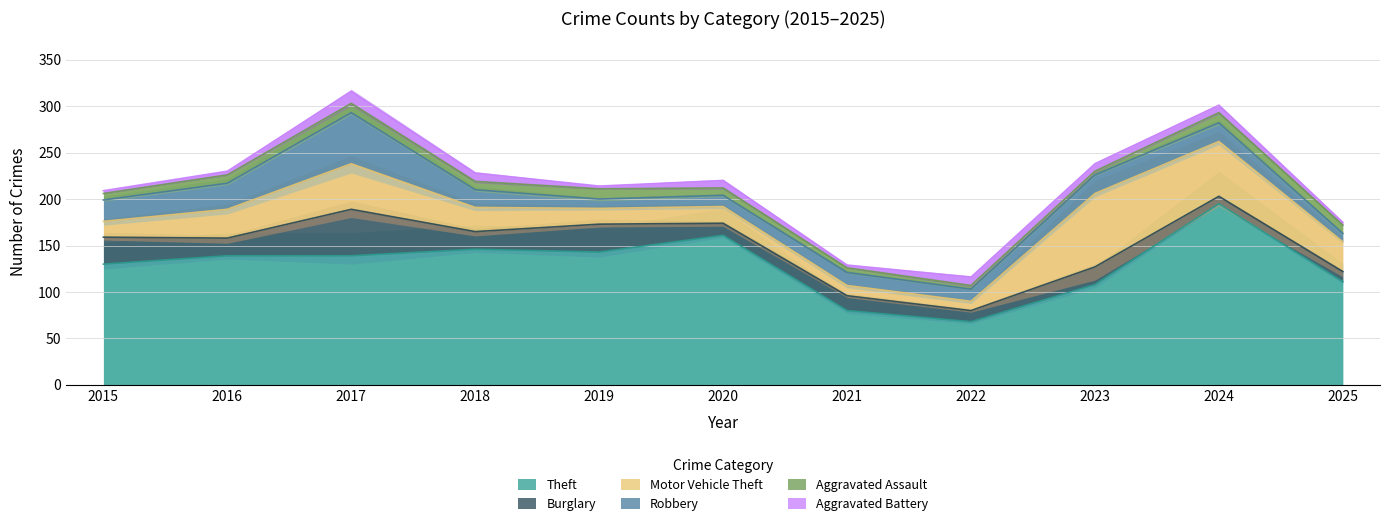

Rank the categories by Burglary value from highest to lowest.

2017, 2019, 2015, 2016, 2018, 2023, 2021, 2020, 2022, 2025, 2024